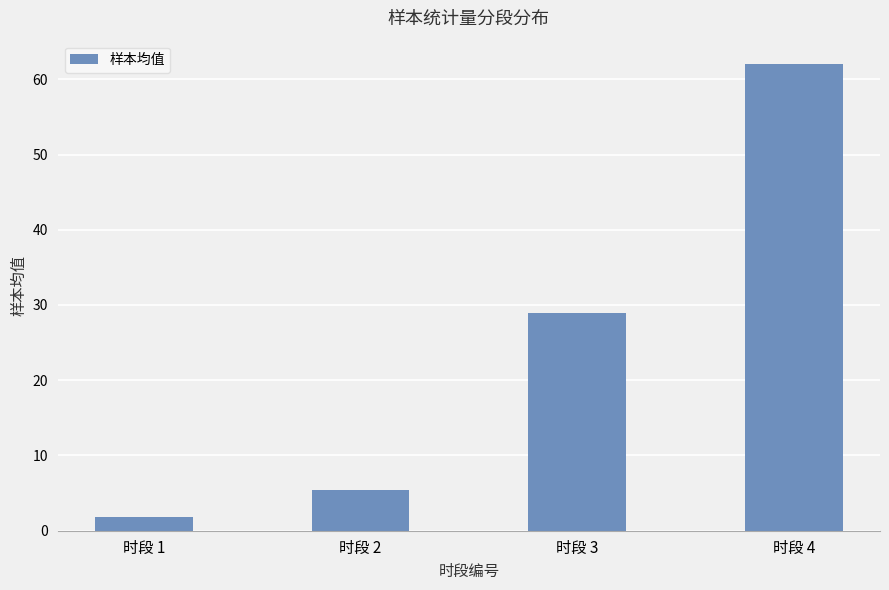

The chart shows a value of 62.0 at 时段 4. True or false?

True